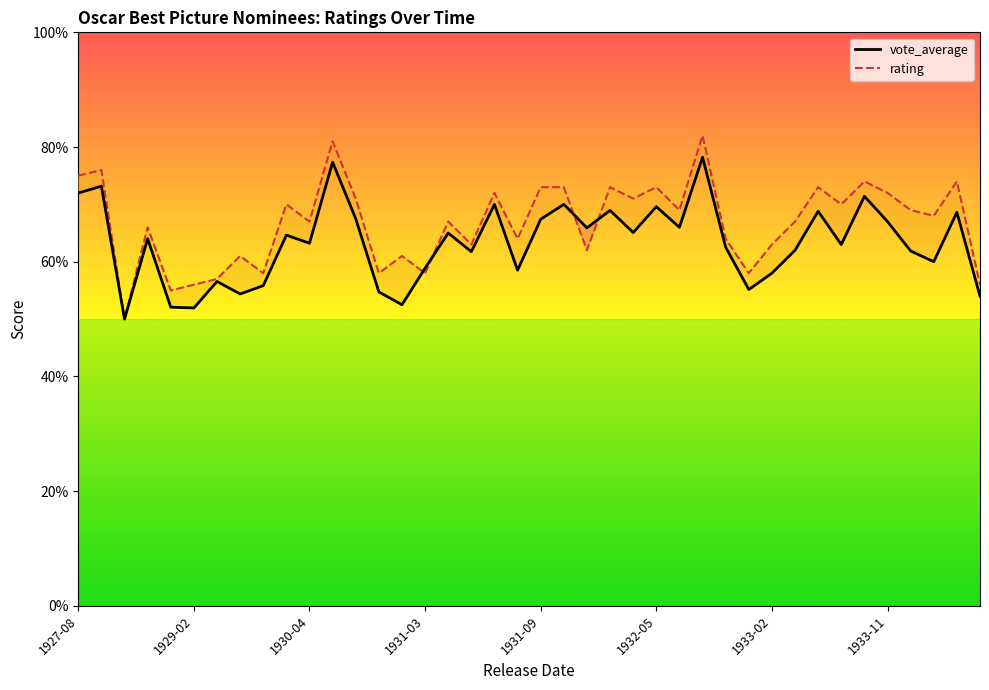

What is the spread (max minus min) of values at 29?

0.3